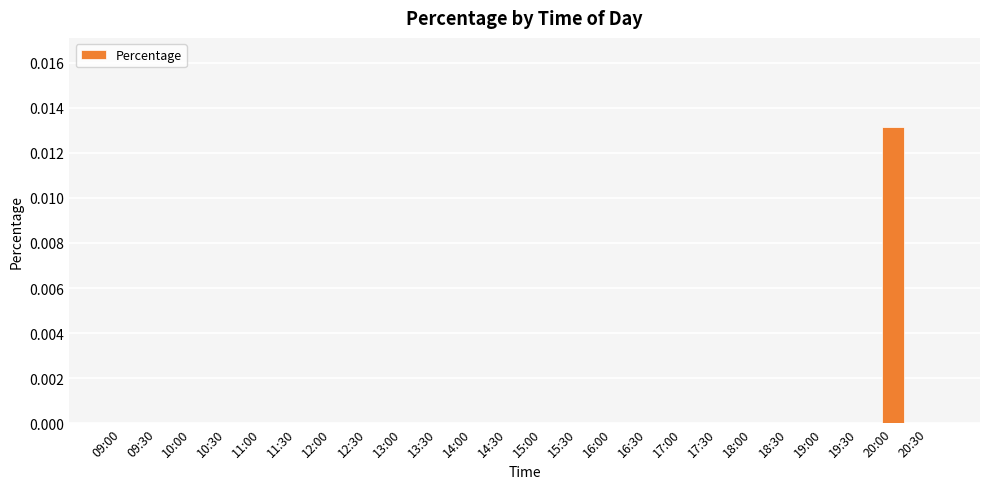

Is it true that the value at 13:00 is 0.0?

True